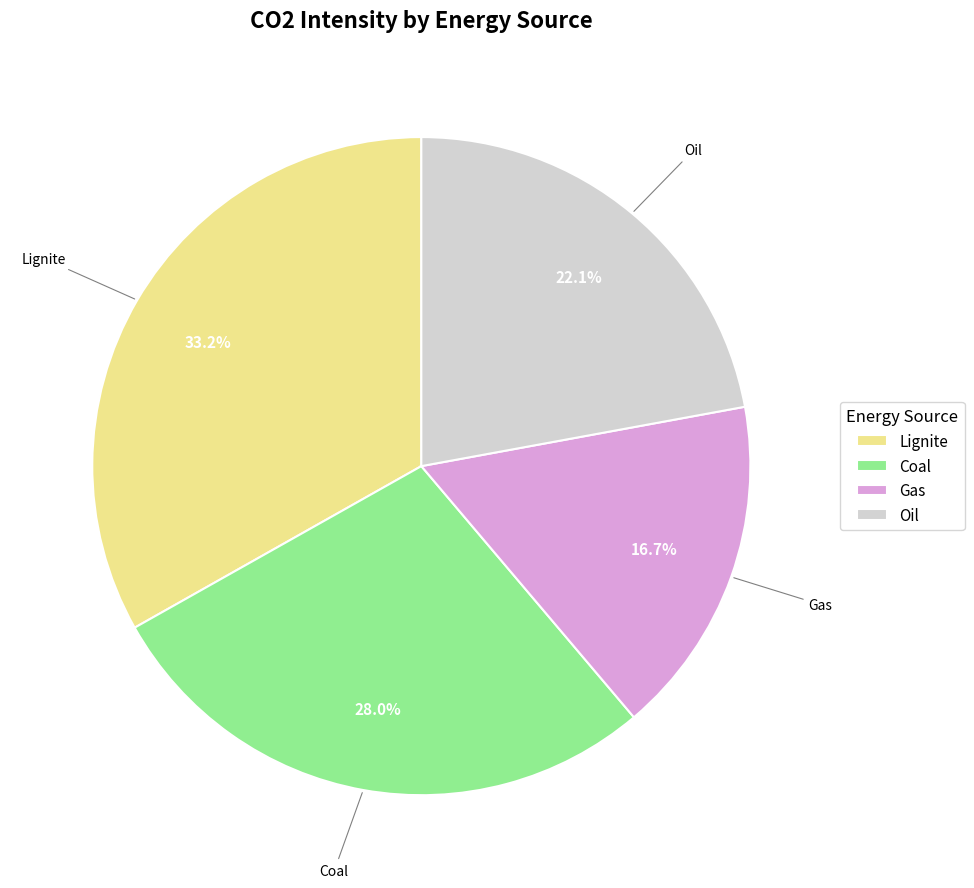

Between Coal and Oil, which is larger?

Coal